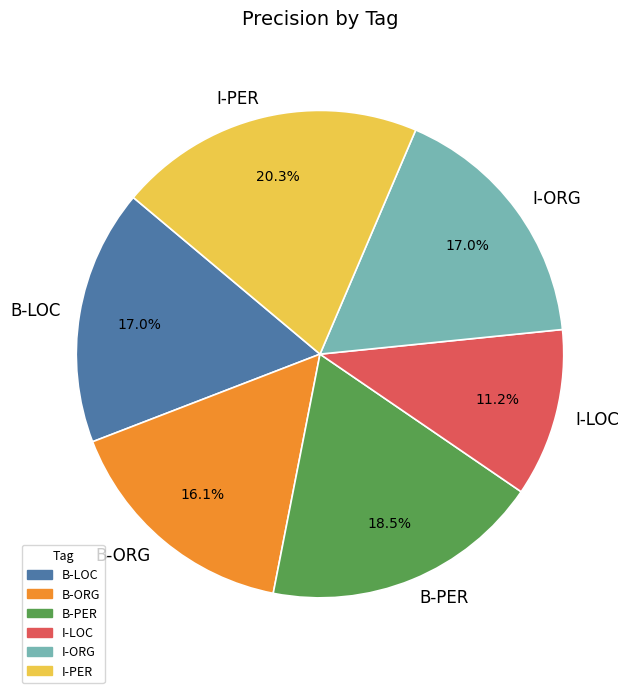

Which has a higher value, I-PER or B-PER?

I-PER